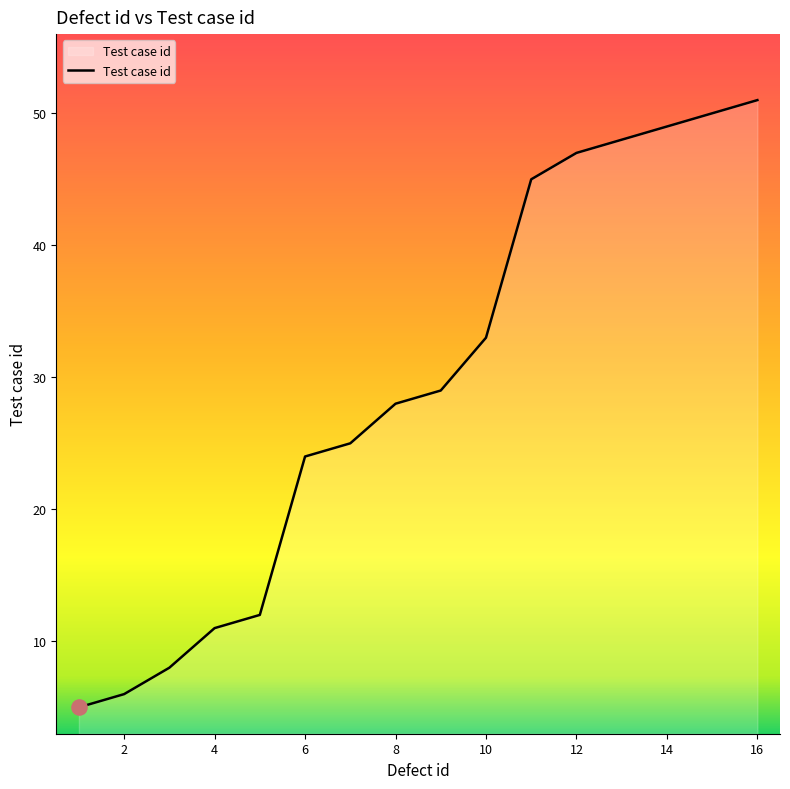

What is the minimum value shown in the chart?

5